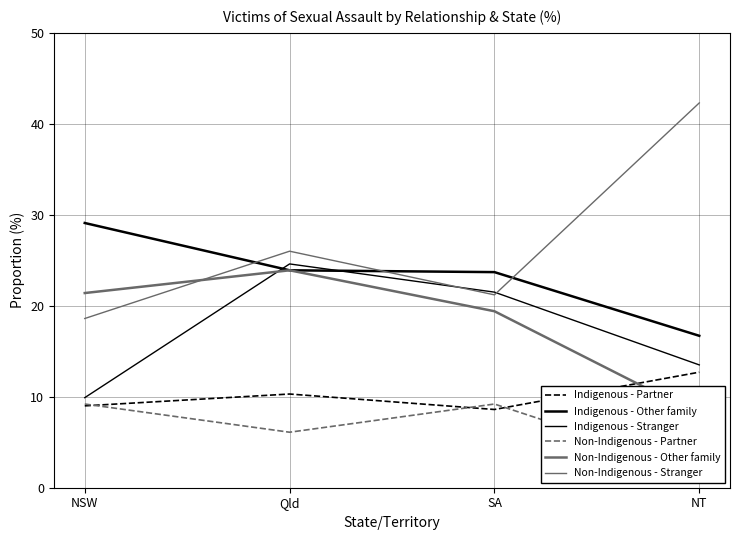

Count the number of categories in the chart.

4